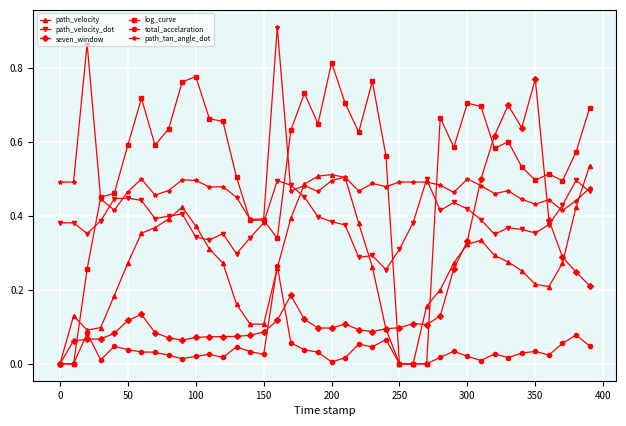

True or false: path_velocity has more than 2 interior local peaks.

True